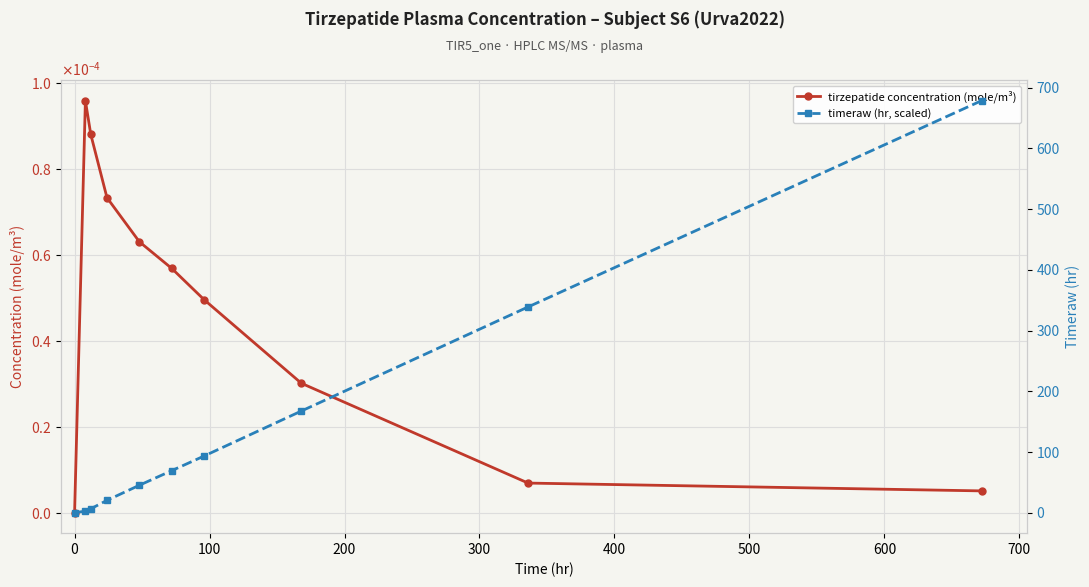

What is the greatest value displayed?

678.8